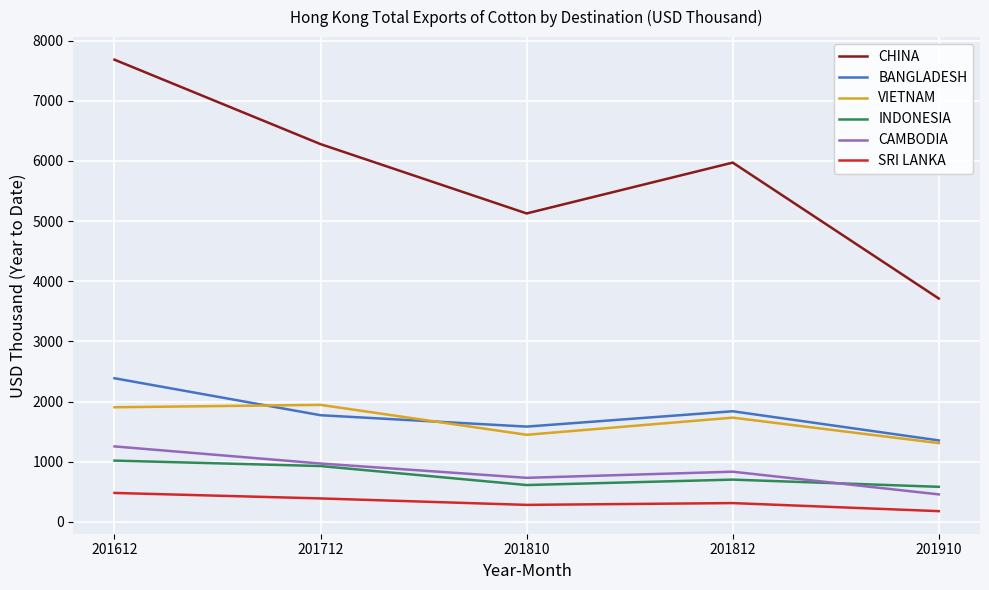

True or false: SRI LANKA and VIETNAM intersect in this chart.

False